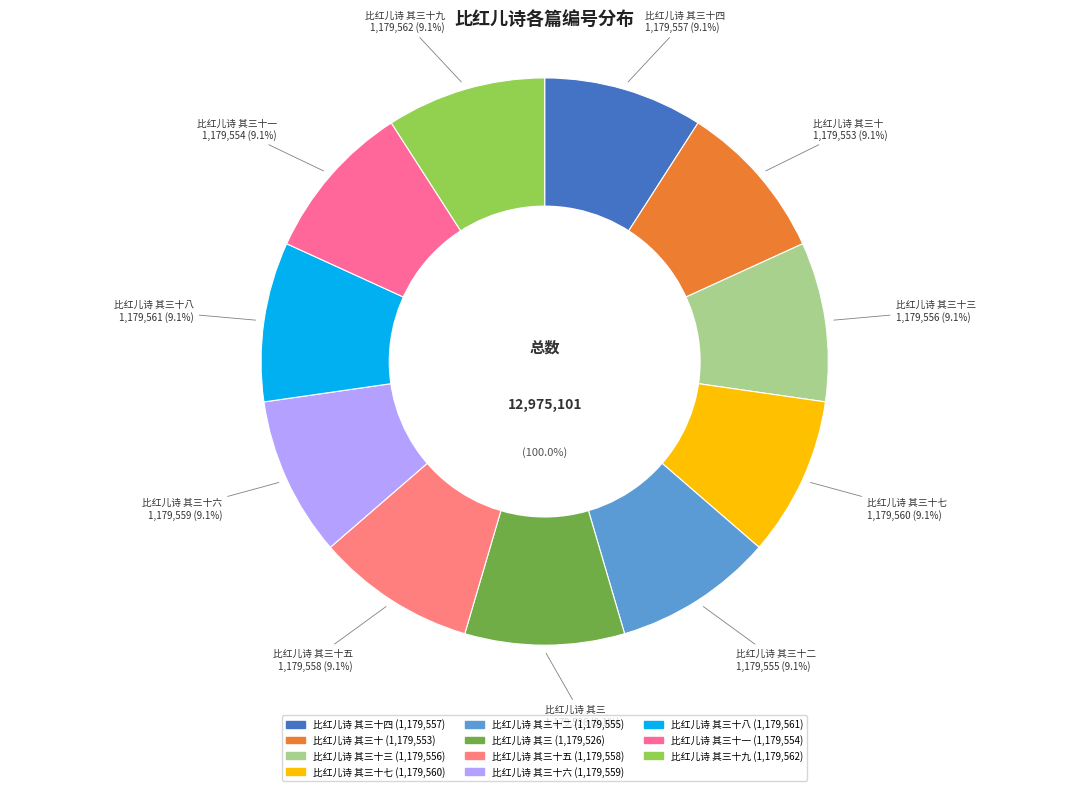

Which slice is the smallest?

比红儿诗 其三